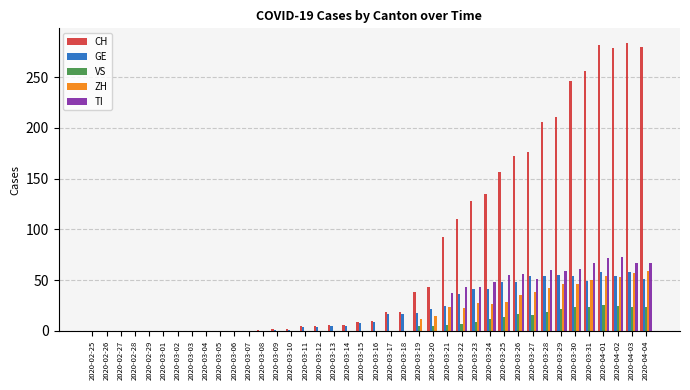

What are all the series names shown in the legend?

CH, GE, VS, ZH, TI